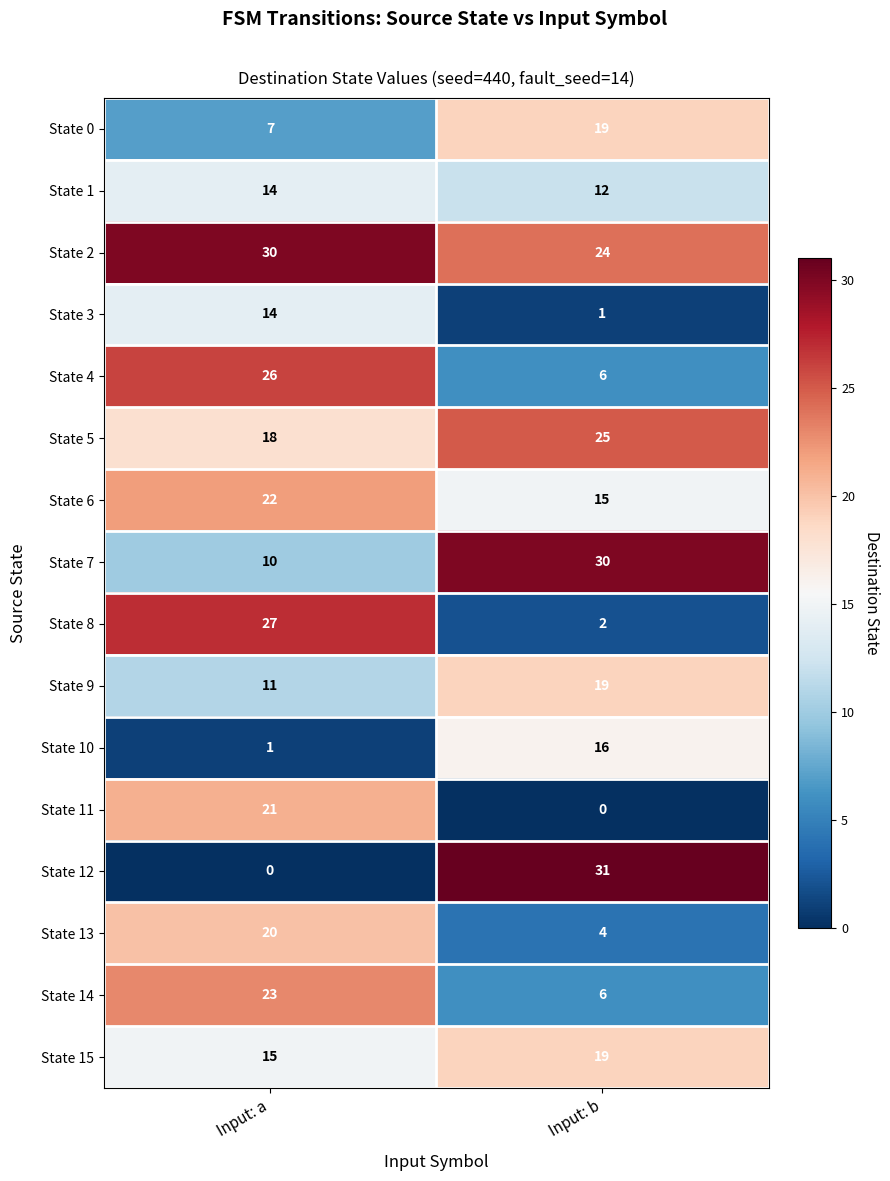

What is the maximum value shown in the chart?

31